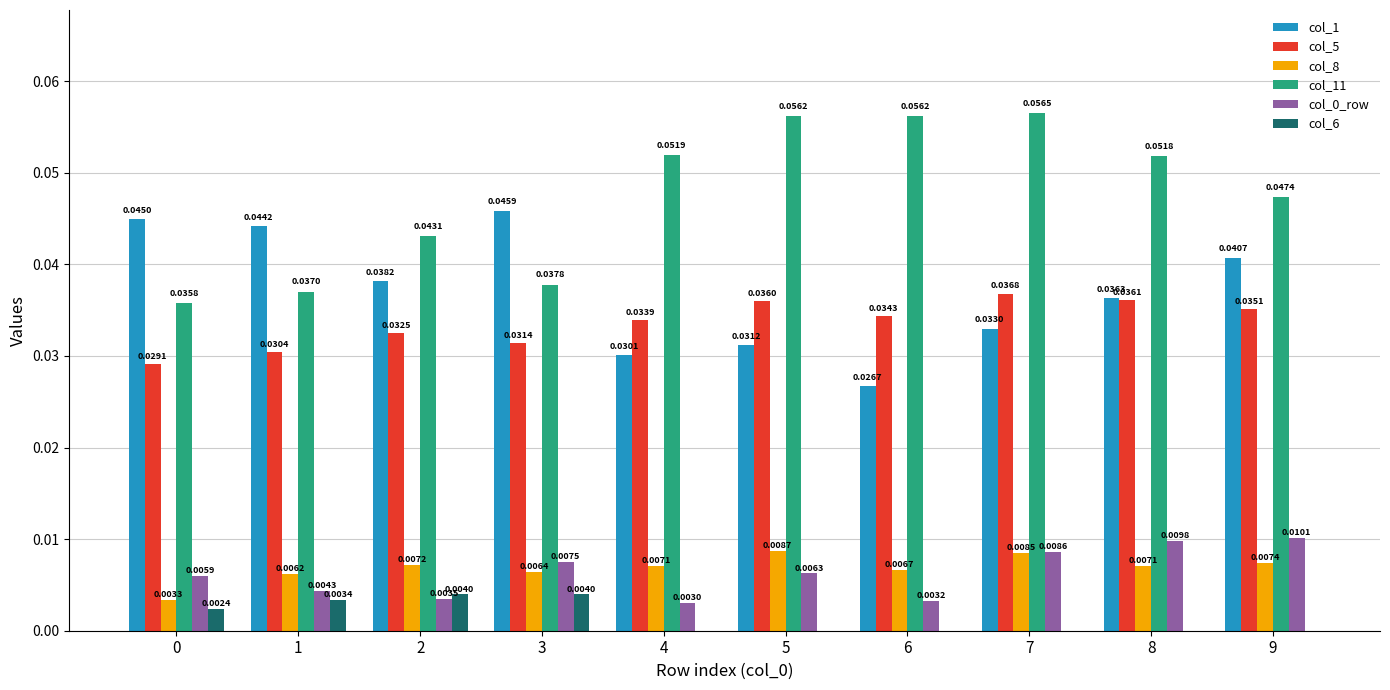

How many groups of bars are there?

10